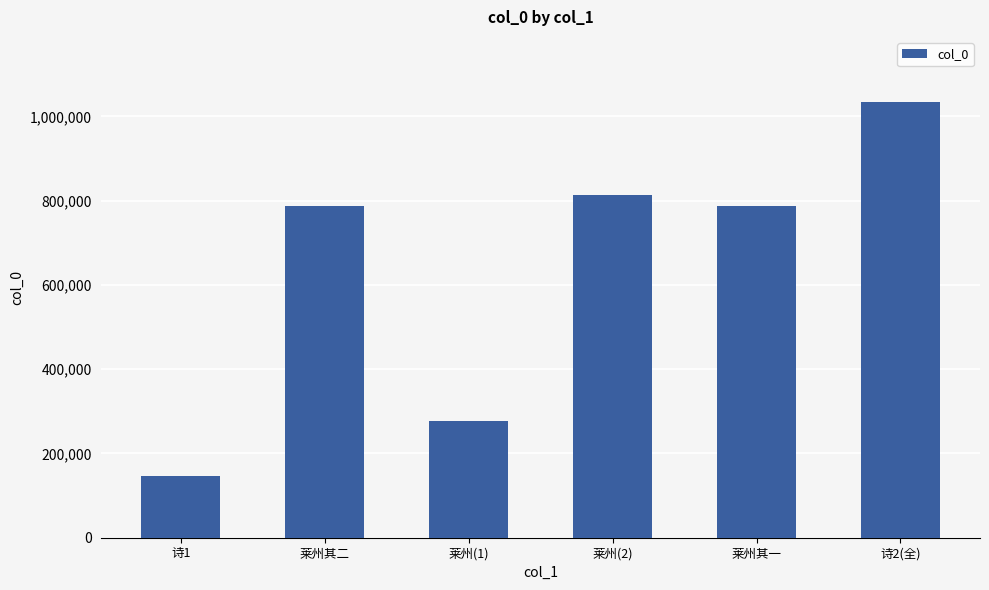

Which category has the highest value across all series?

诗2(全)